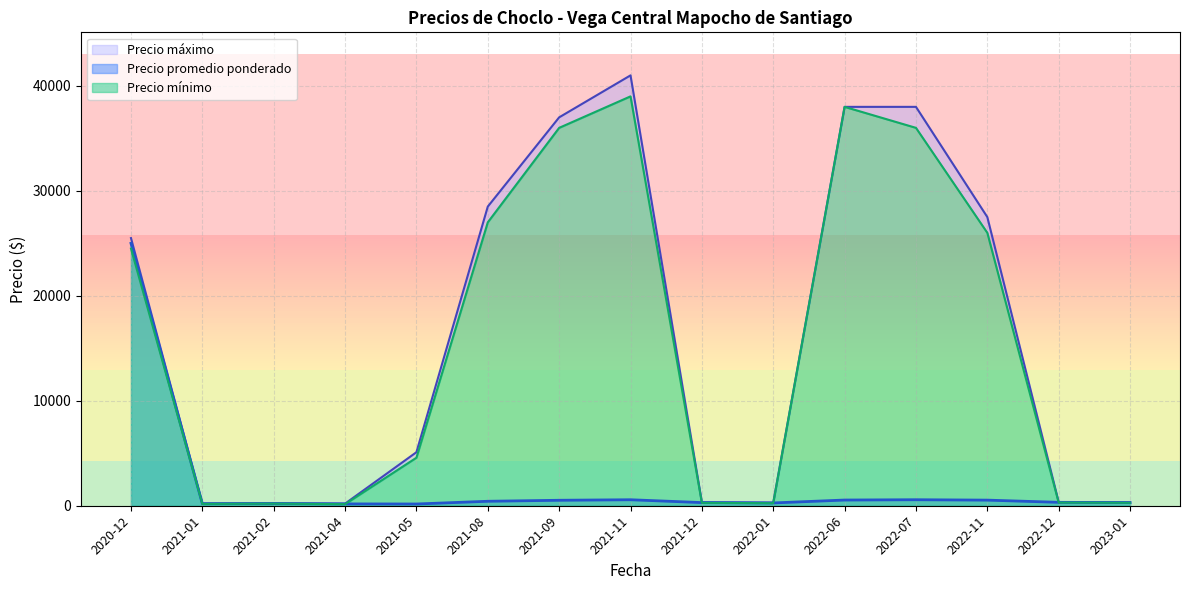

True or false: Precio maximo and Precio minimo cross at least once.

False